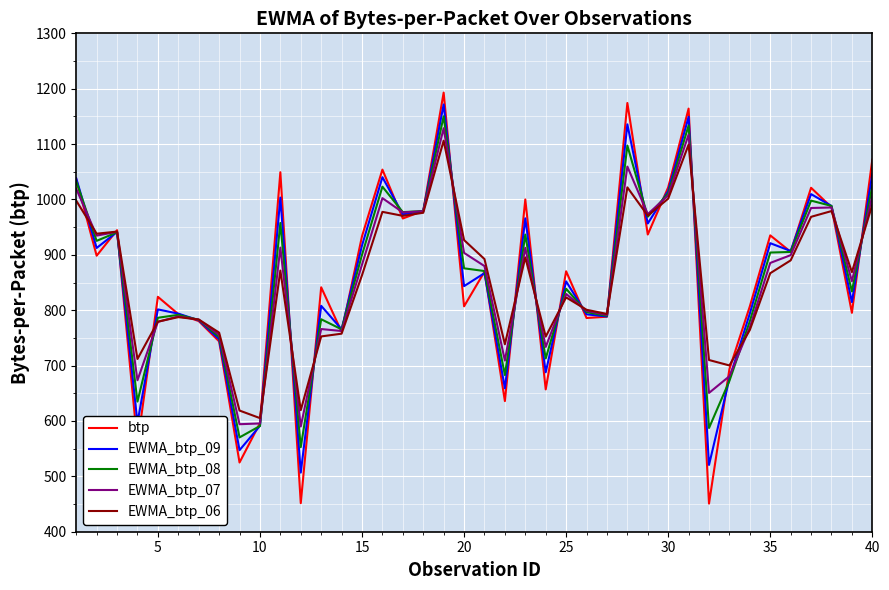

What is the lowest value of the EWMA_btp_09 series?

506.7